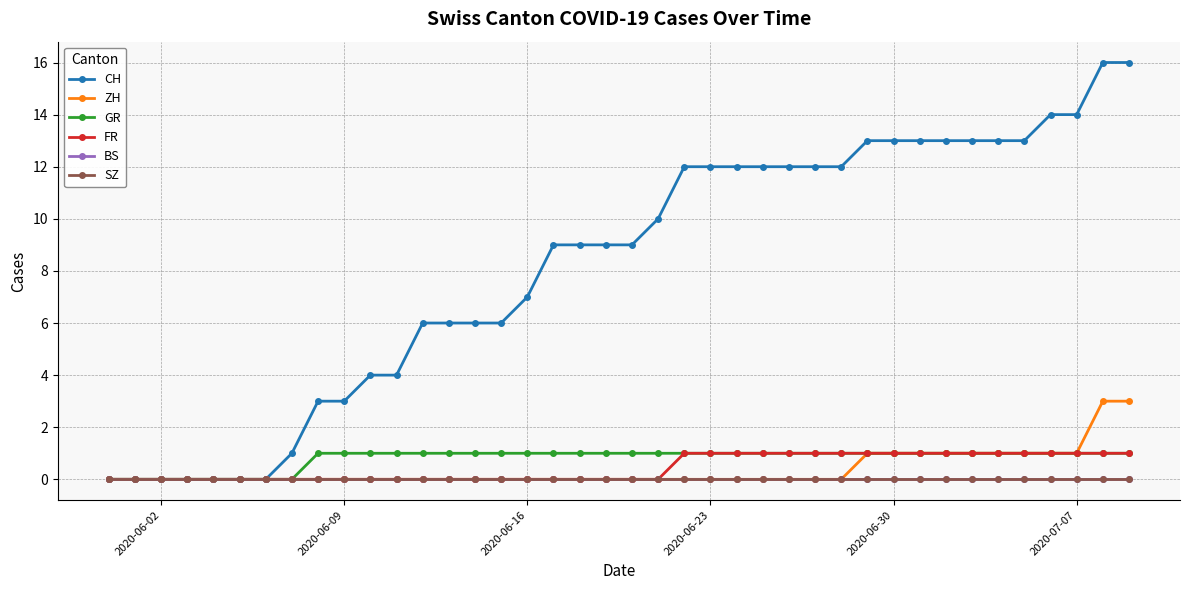

At how many categories does at least one series exceed 2?

32